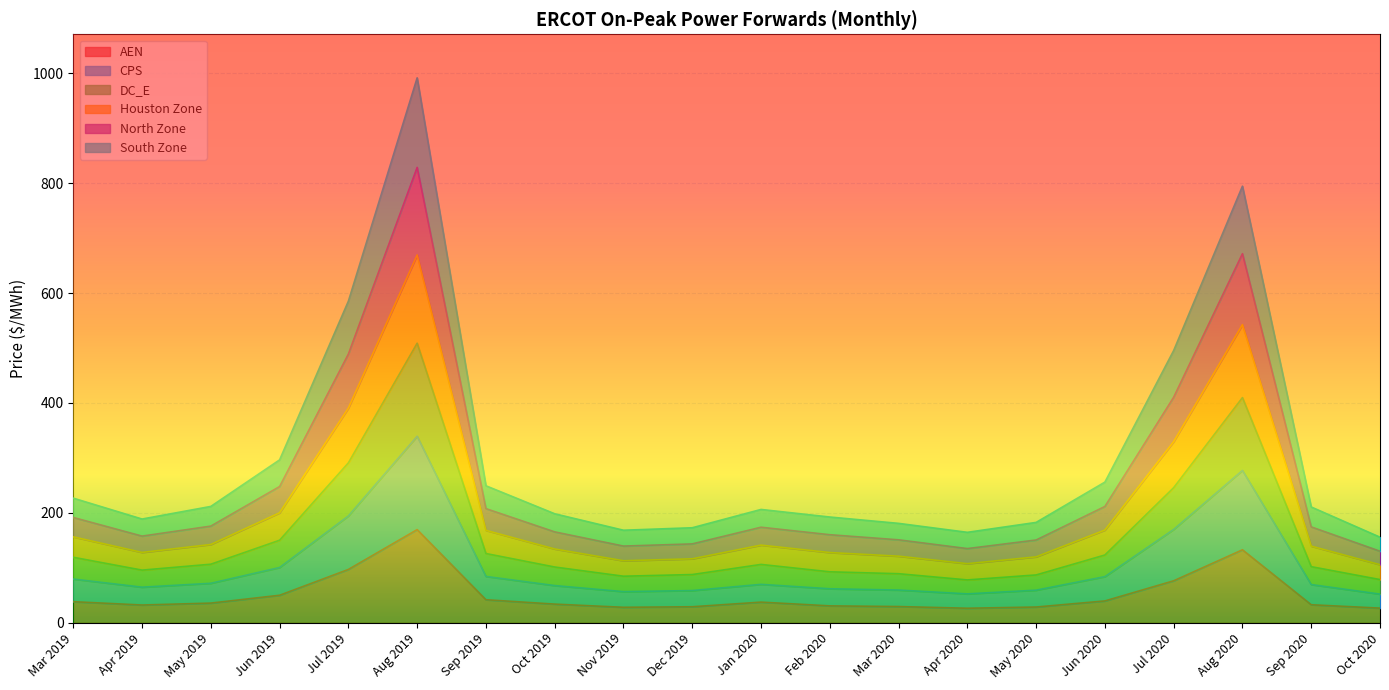

Reading left to right, extract all data points from this chart.

AEN: Mar 2019=38.1	Apr 2019=32.1	May 2019=35.6	Jun 2019=49.8	Jul 2019=96.8	Aug 2019=169.3	Sep 2019=41.7	Oct 2019=33.7	Nov 2019=27.9	Dec 2019=28.9	Jan 2020=37.3	Feb 2020=30.5	Mar 2020=29.3	Apr 2020=26.2	May 2020=28.4	Jun 2020=39.5	Jul 2020=76.2	Aug 2020=132.6	Sep 2020=32.6	Oct 2020=26.4
CPS: Mar 2019=79.3	Apr 2019=64.5	May 2019=71.6	Jun 2019=100.4	Jul 2019=194.2	Aug 2019=339.3	Sep 2019=84.1	Oct 2019=67.4	Nov 2019=56.4	Dec 2019=58.4	Jan 2020=69.7	Feb 2020=61.6	Mar 2020=59.3	Apr 2020=52.4	May 2020=59.1	Jun 2020=83.7	Jul 2020=169.7	Aug 2020=277.1	Sep 2020=69.3	Oct 2020=51.9
DC_E: Mar 2019=119.0	Apr 2019=95.6	May 2019=106.3	Jun 2019=150.0	Jul 2019=290.8	Aug 2019=508.7	Sep 2019=125.8	Oct 2019=101.3	Nov 2019=84.5	Dec 2019=87.5	Jan 2020=106.0	Feb 2020=92.5	Mar 2020=89.1	Apr 2020=77.8	May 2020=86.8	Jun 2020=123.1	Jul 2020=245.7	Aug 2020=409.6	Sep 2020=101.9	Oct 2020=78.4
Houston Zone: Mar 2019=226.6	Apr 2019=188.6	May 2019=211.6	Jun 2019=296.3	Jul 2019=585.2	Aug 2019=991.7	Sep 2019=249.1	Oct 2019=198.2	Nov 2019=168.2	Dec 2019=172.7	Jan 2020=206.0	Feb 2020=192.2	Mar 2020=180.7	Apr 2020=164.4	May 2020=182.5	Jun 2020=255.8	Jul 2020=495.4	Aug 2020=794.5	Sep 2020=210.5	Oct 2020=155.5
North Zone: Mar 2019=191.4	Apr 2019=157.5	May 2019=175.7	Jun 2019=247.7	Jul 2019=488.9	Aug 2019=828.7	Sep 2019=207.5	Oct 2019=165.2	Nov 2019=139.4	Dec 2019=143.3	Jan 2020=173.7	Feb 2020=160.0	Mar 2020=150.7	Apr 2020=134.8	May 2020=150.4	Jun 2020=211.4	Jul 2020=410.3	Aug 2020=671.6	Sep 2020=174.3	Oct 2020=130.0
South Zone: Mar 2019=156.1	Apr 2019=127.8	May 2019=142.2	Jun 2019=199.9	Jul 2019=390.6	Aug 2019=669.4	Sep 2019=168.0	Oct 2019=134.0	Nov 2019=112.6	Dec 2019=116.2	Jan 2020=141.1	Feb 2020=127.6	Mar 2020=121.0	Apr 2020=107.3	May 2020=119.7	Jun 2020=168.5	Jul 2020=329.5	Aug 2020=542.5	Sep 2020=139.2	Oct 2020=105.5